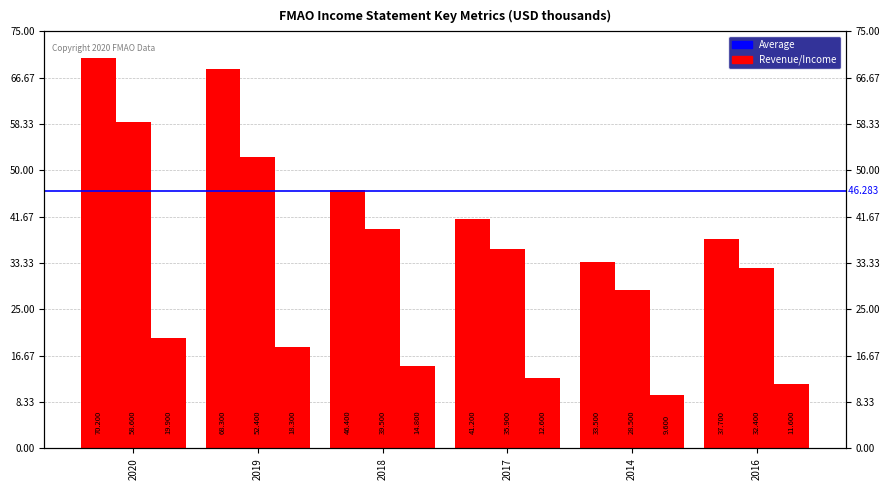

How many categories are shown in the chart?

6